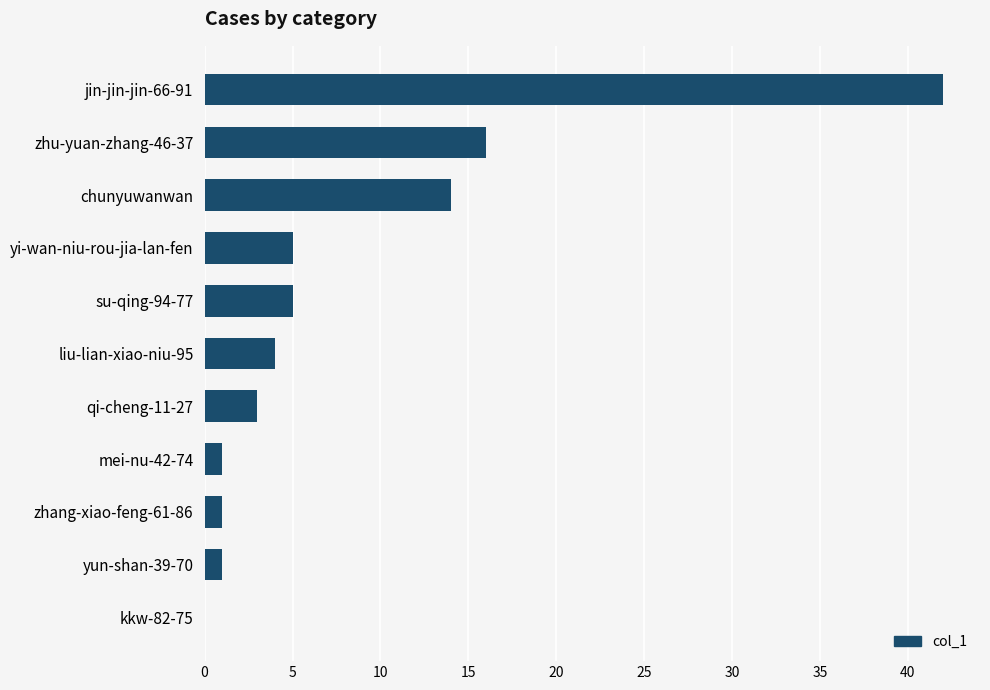

What is the ratio of the value at yun-shan-39-70 to the value at zhang-xiao-feng-61-86?

1.0